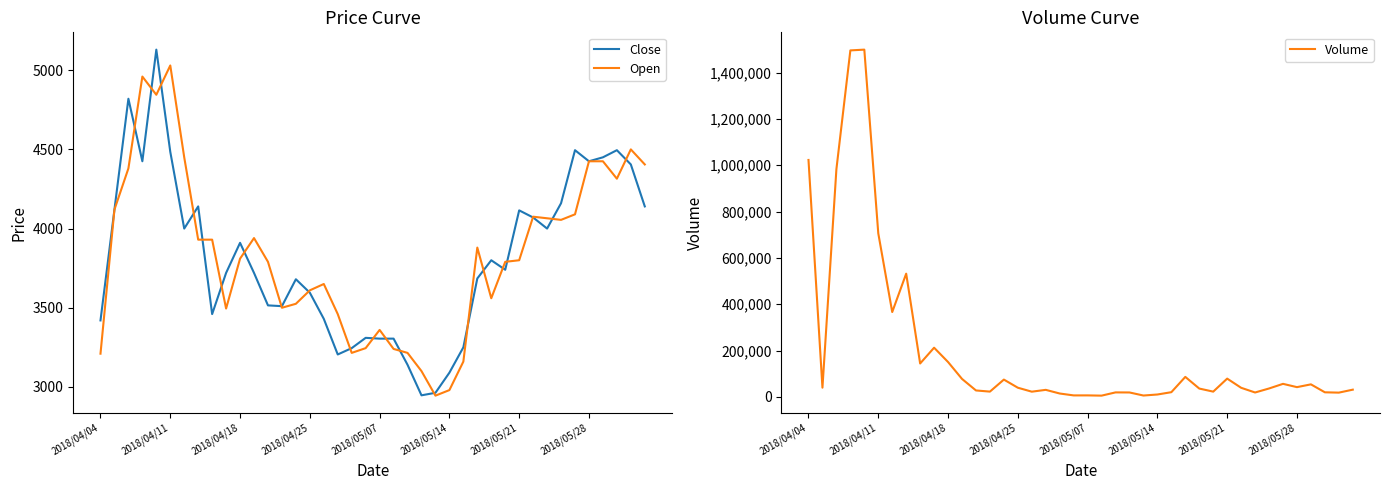

At which label is Volume closest to 752150?

2018/04/11